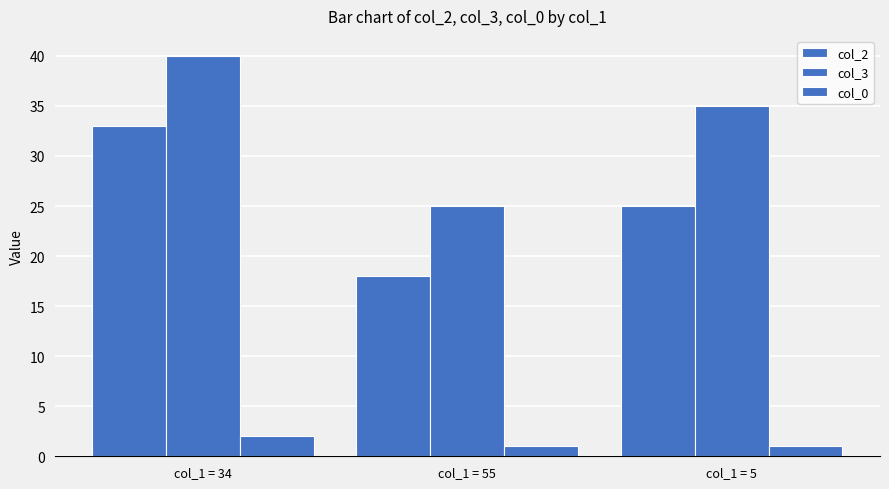

What is the label of the 2nd bar from the left?

col_1 = 55